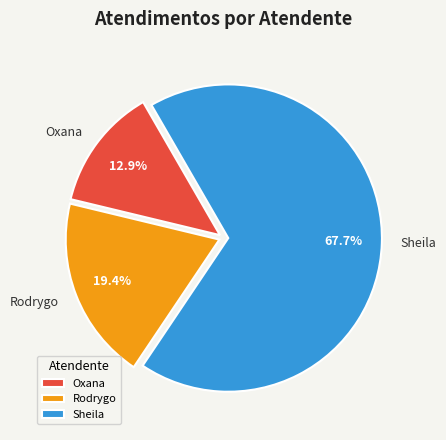

What is the largest slice in the pie chart?

Sheila